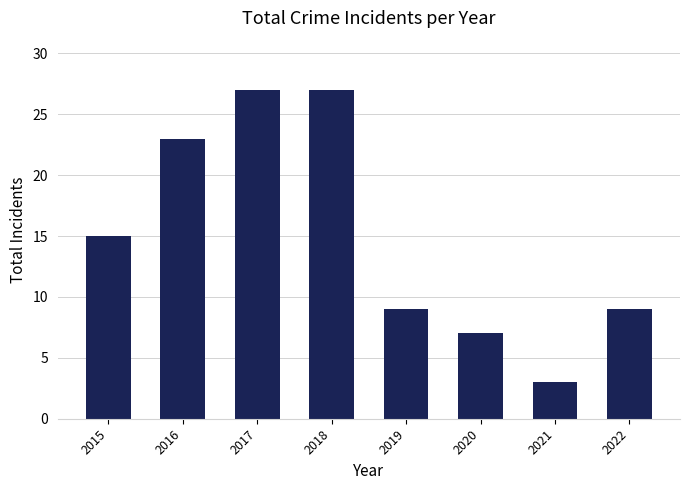

What is the value of the 1st bar from the left?

15